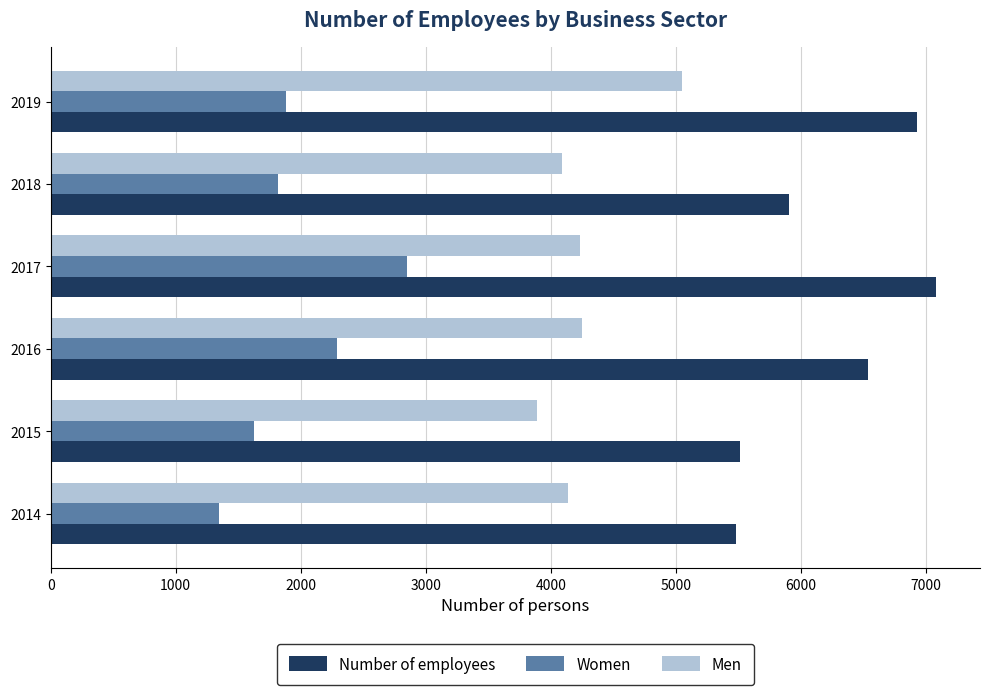

List the labels in order of Women value, largest first.

2017, 2016, 2019, 2018, 2015, 2014